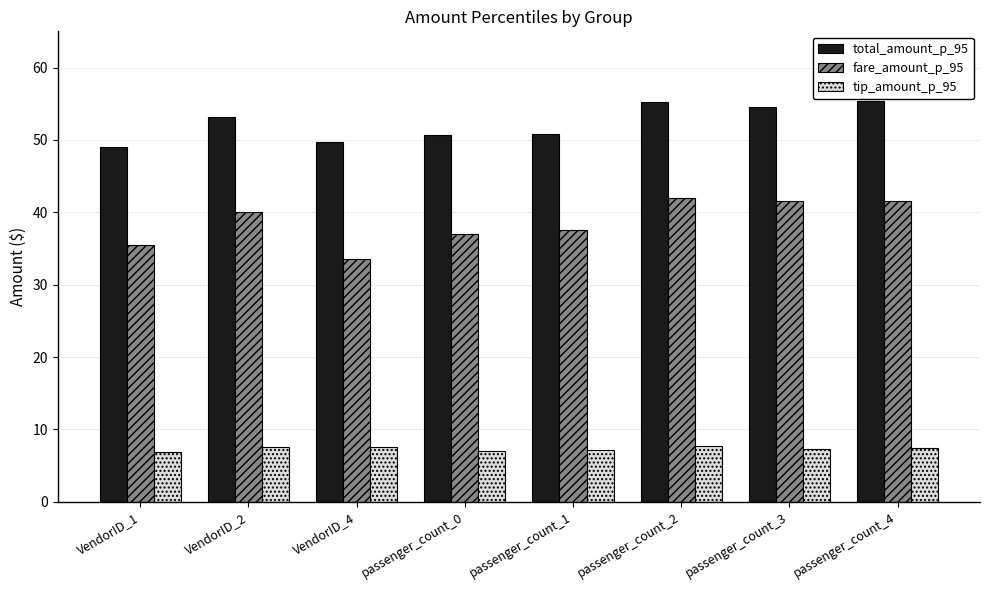

What is the spread (max minus min) of values at VendorID_4?

42.1